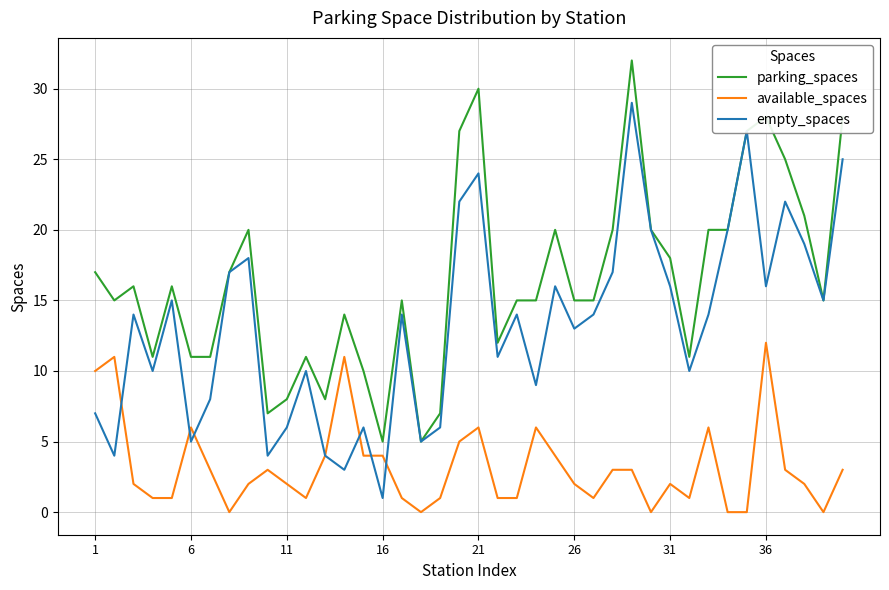

What is the difference between the second highest and second lowest values in the available_spaces series?

11